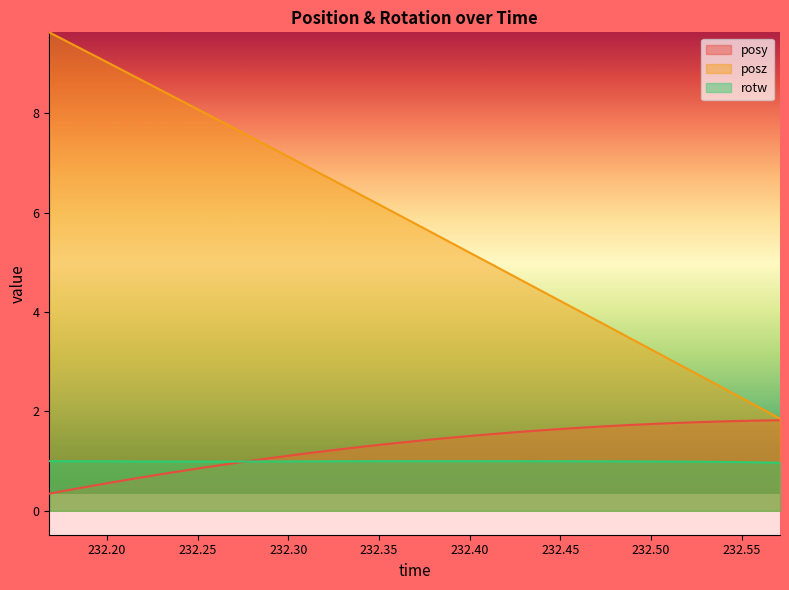

What is the value of the posy point at the 26th from the left?

1.8